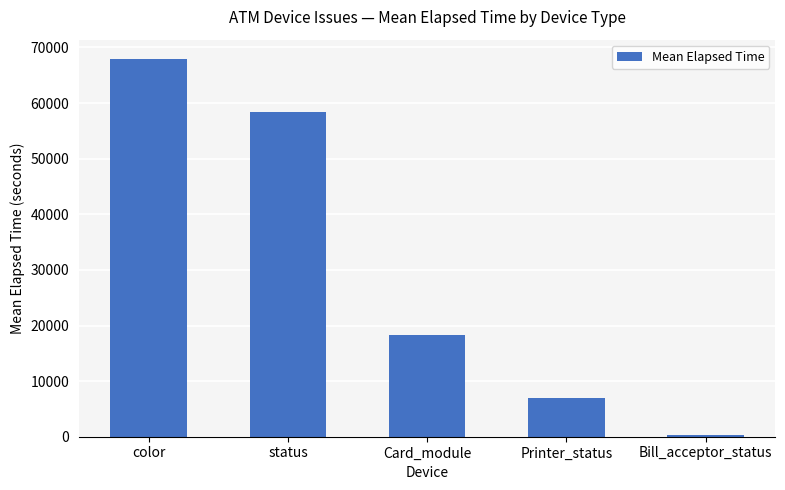

Between Bill_acceptor_status and Card_module, which is larger?

Card_module